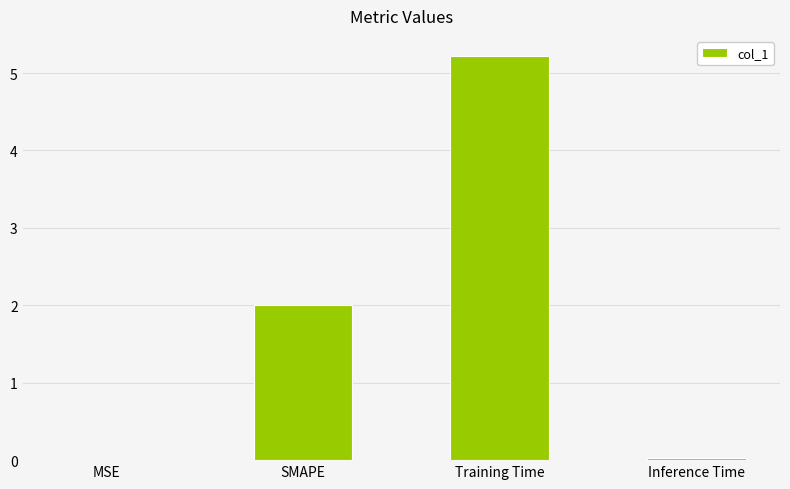

The value at SMAPE is 2.0. True or false?

True